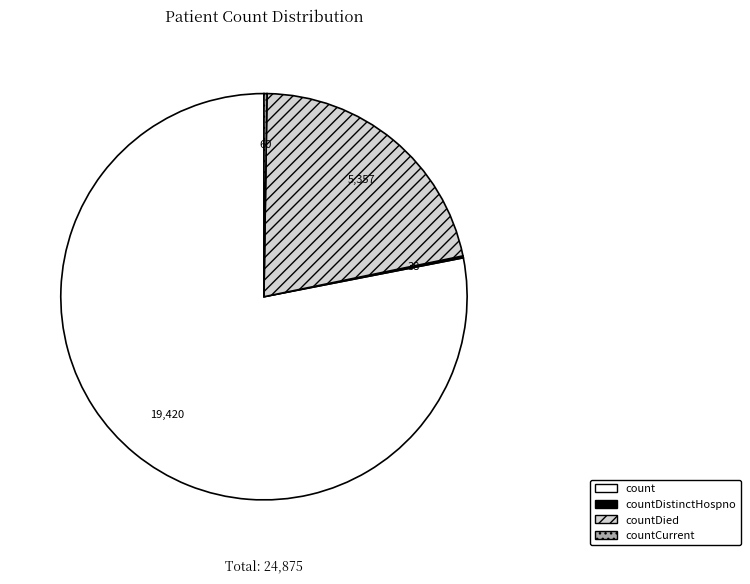

Does any single category account for the majority?

Yes